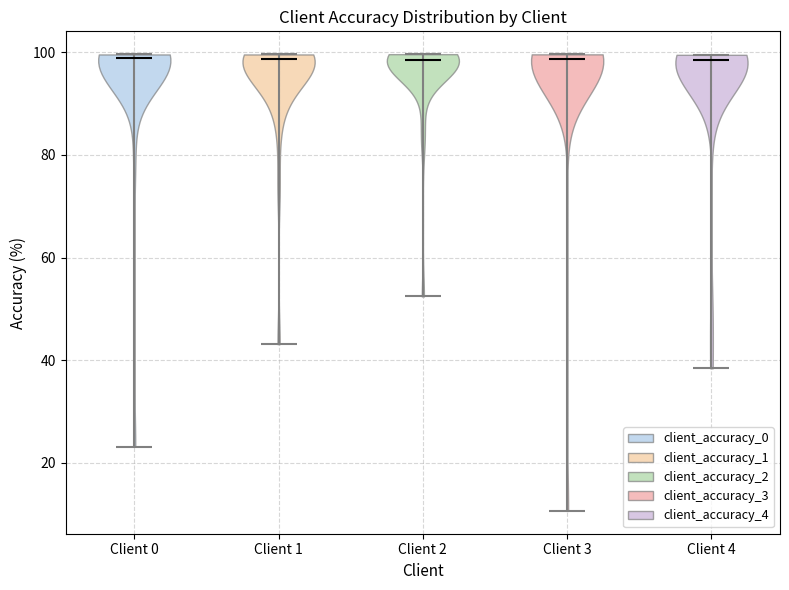

Where does the median line of the violin for Client 3 sit on the y-axis? The values are not printed on the chart, so give them approximately, as read against the axis.

98